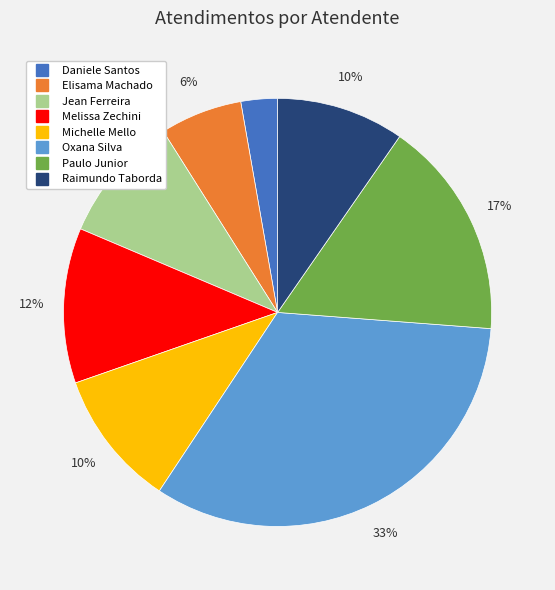

Is there any slice that represents more than half of the pie?

No